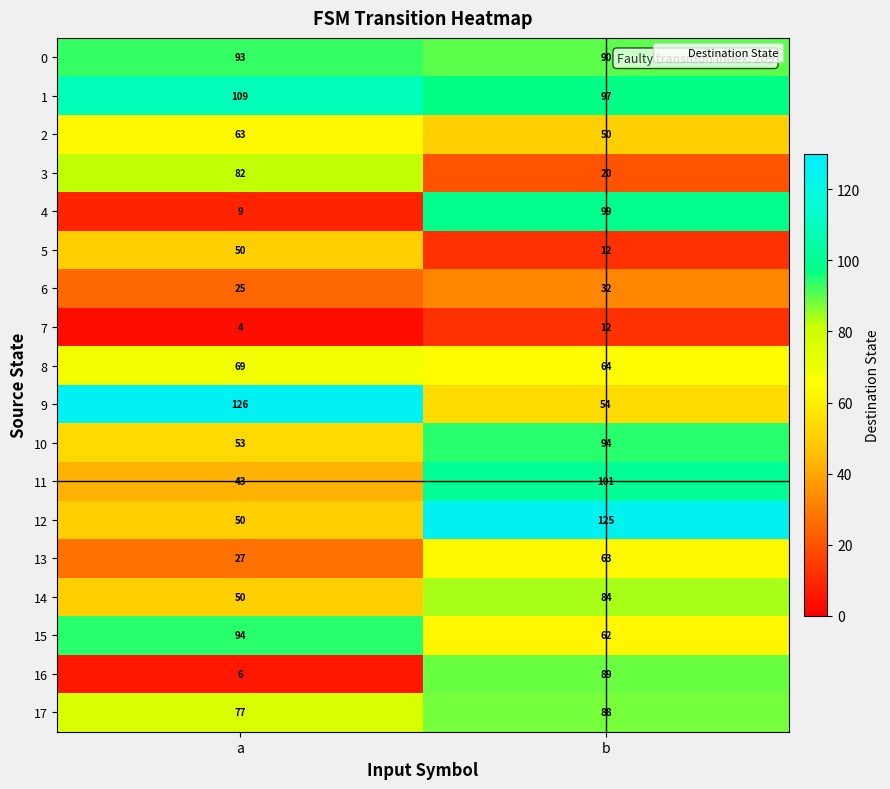

What is the sum of the 3 values at b and a?

102